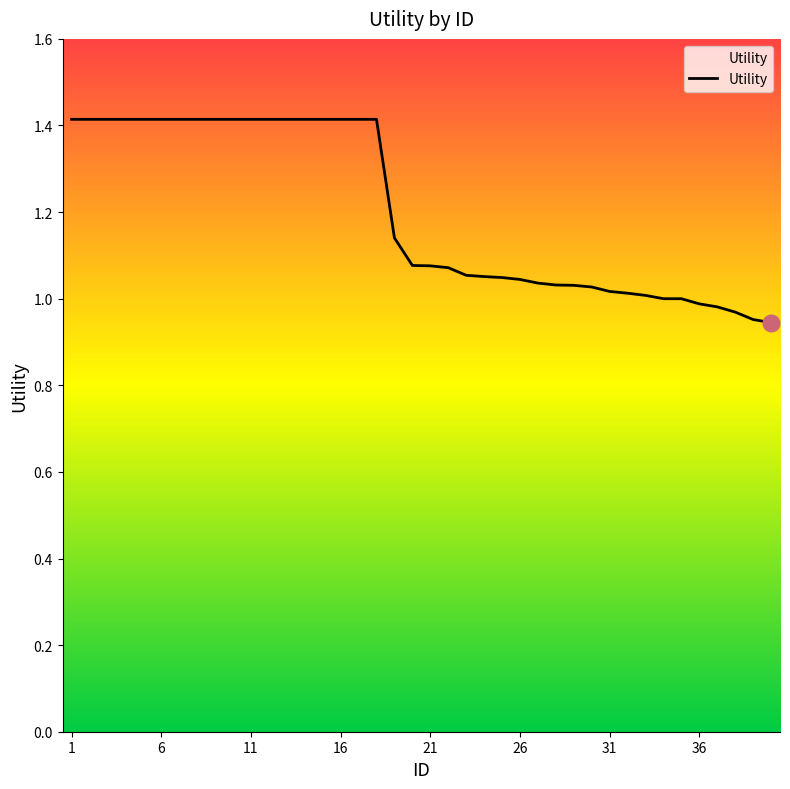

What is the greatest value displayed?

1.4